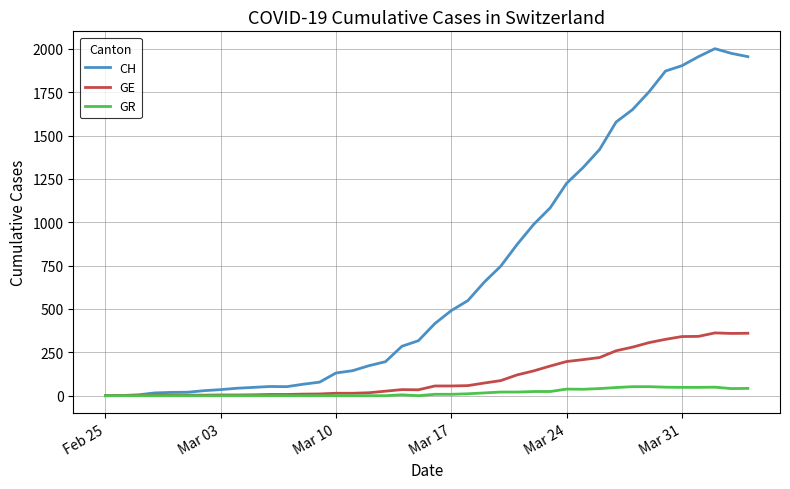

List the series in order of their peak value, lowest first.

GR, GE, CH